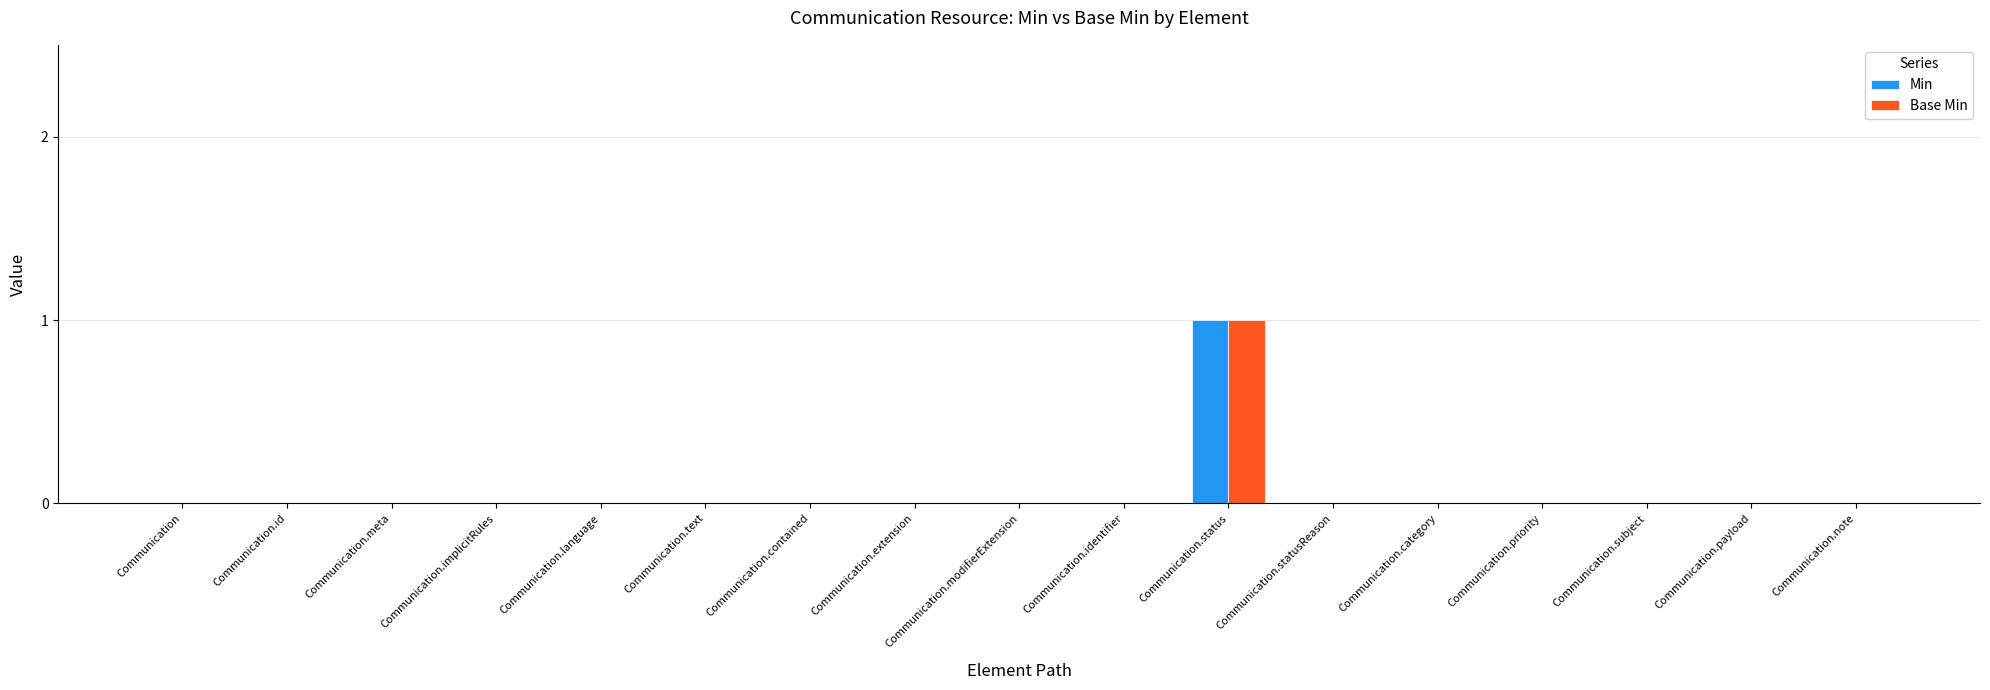

At which category is the sum across all series the highest?

Communication.status